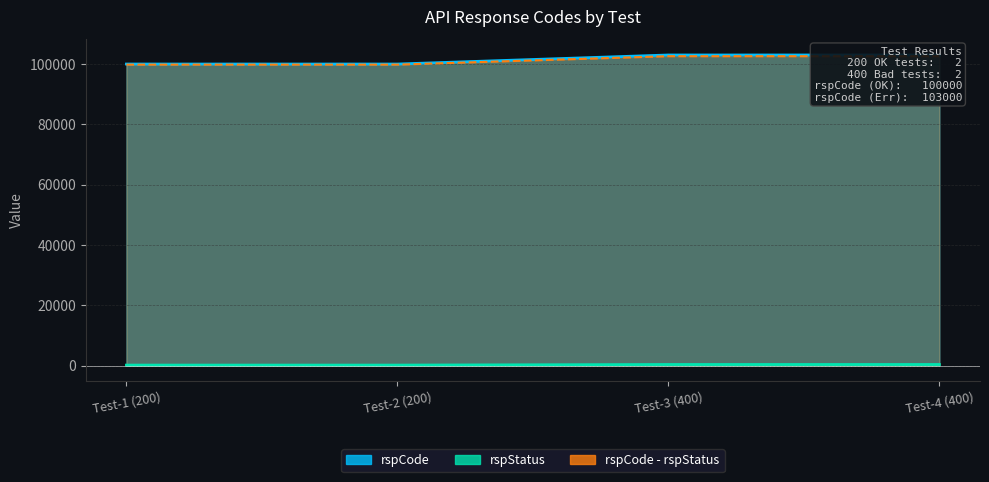

What is the sum of all values?

406000